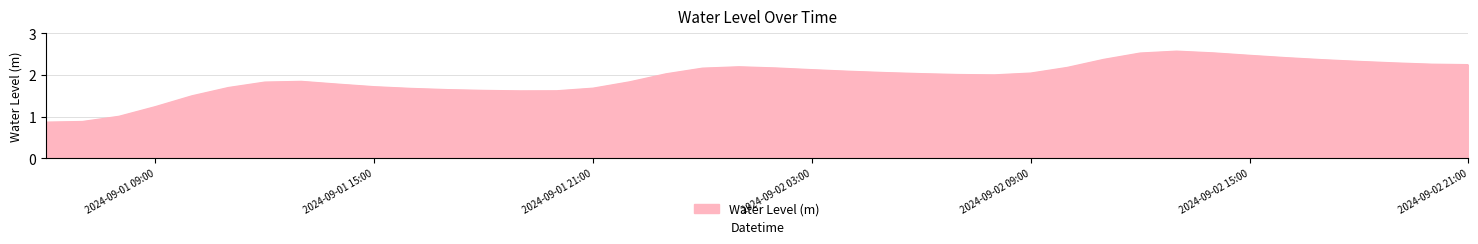

What is the smallest value displayed?

0.9